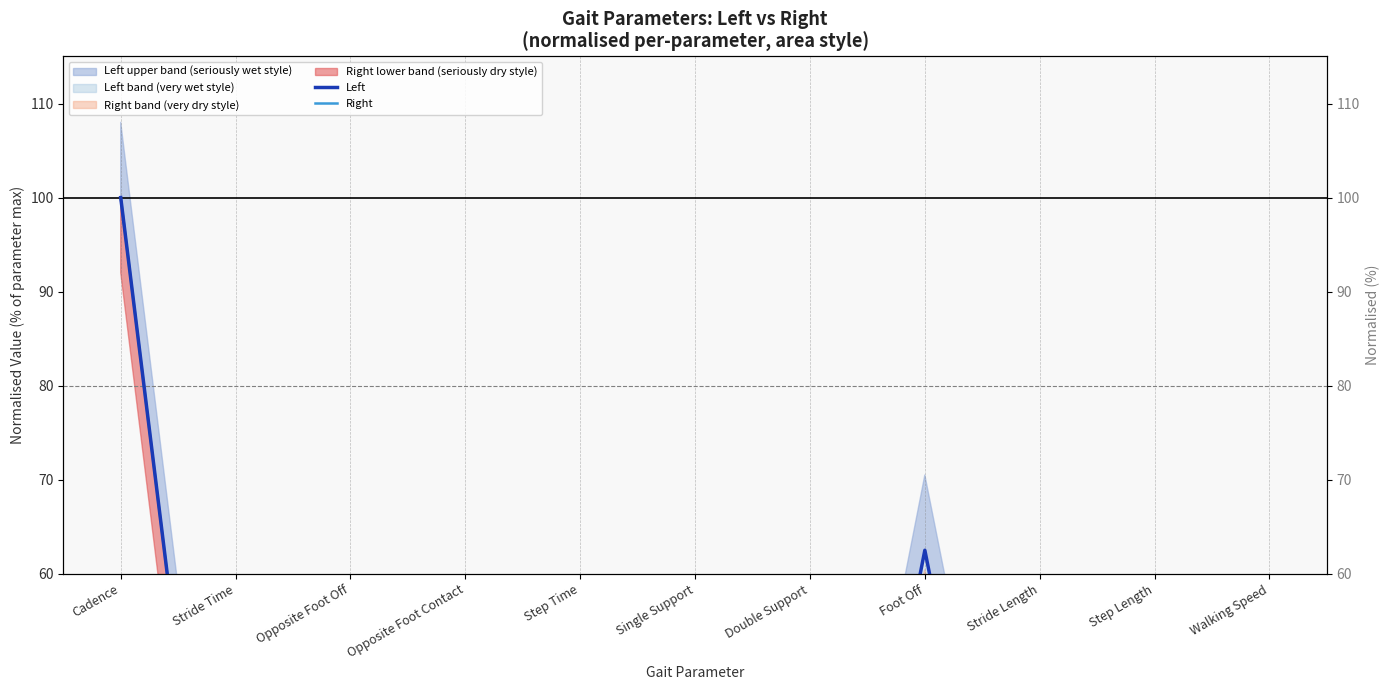

Reading left to right, transcribe all the data shown in this chart.

Left: 100.0	1.2	12.5	51.7	0.6	0.5	0.3	62.5	1.3	0.7	1.1
Right: 100.0	1.1	10.8	49.2	0.6	0.4	0.2	58.3	1.2	0.6	1.0